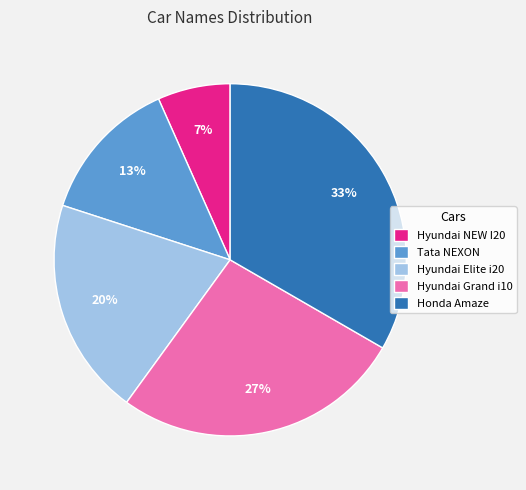

True or false: Hyundai Elite i20 accounts for 8% of the total.

False